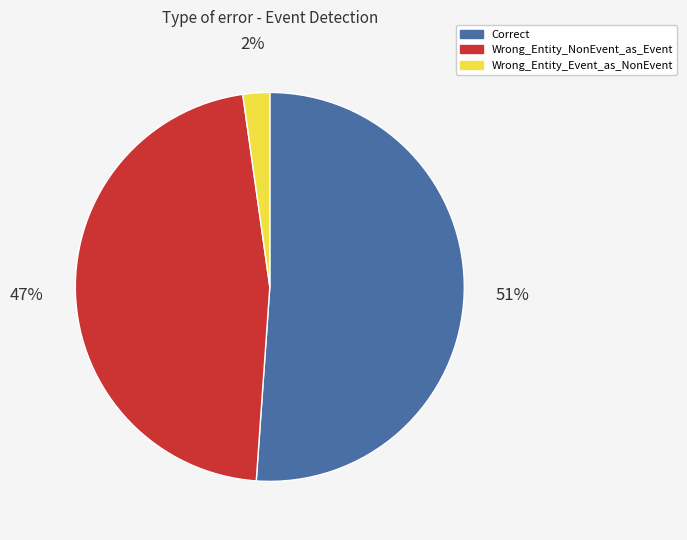

Which category has the smallest portion of the pie?

Wrong_Entity_Event_as_NonEvent